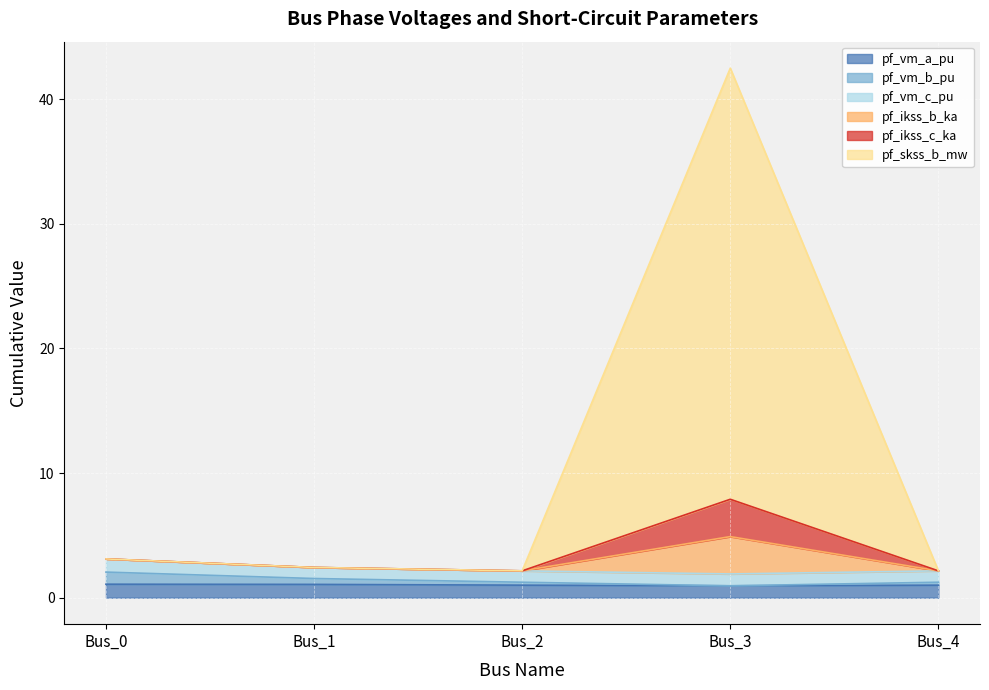

How many interior local valleys does the pf_vm_b_pu series have?

1